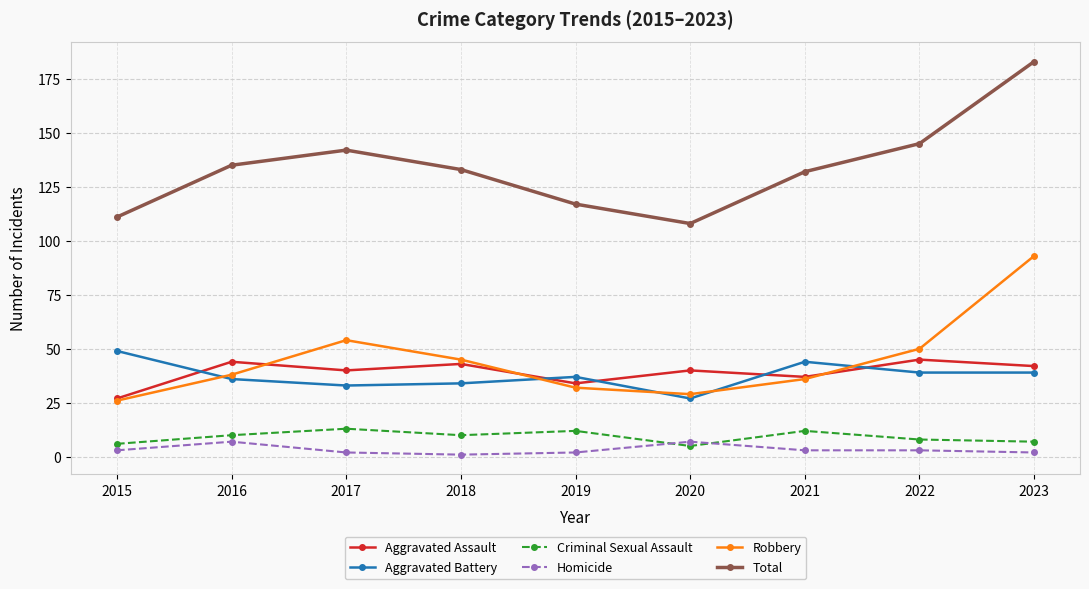

How many values in the Homicide series are below 3?

4